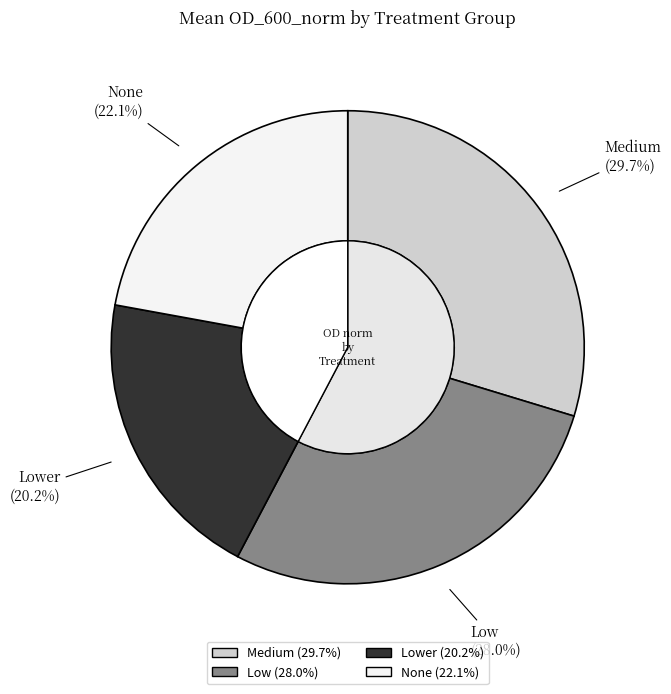

Rank the categories by value from lowest to highest.

Lower, None, Low, Medium